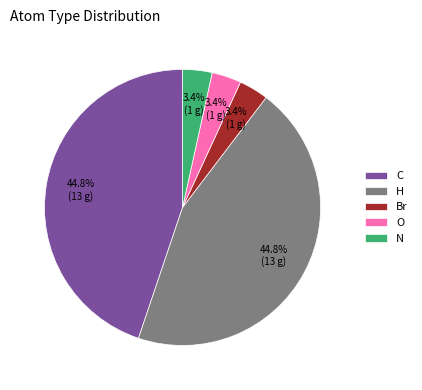

The O slice represents 3% of the pie. True or false?

True